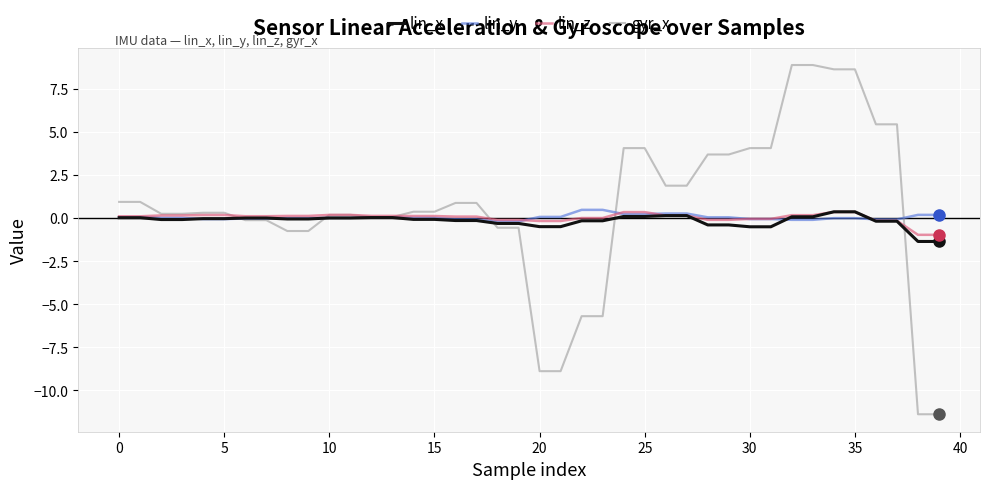

At how many categories does at least one series exceed 2?

12